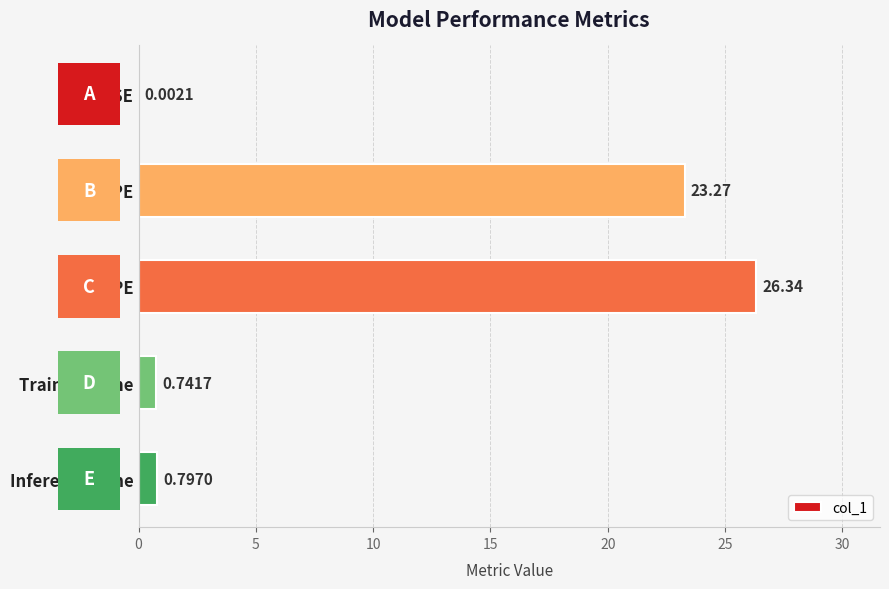

At which category does the chart reach its peak across all series?

SMAPE